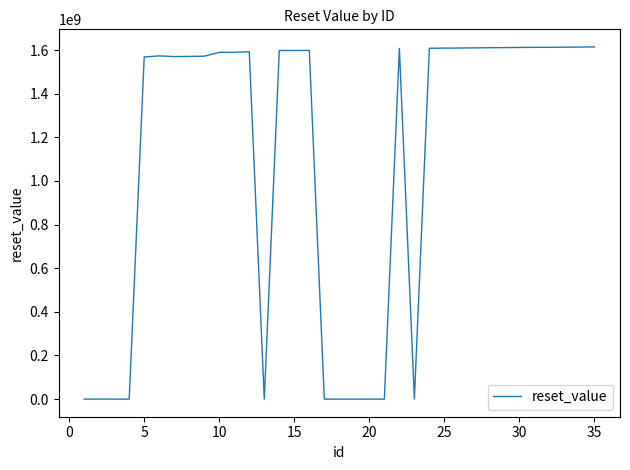

What is the greatest value displayed?

1614614399